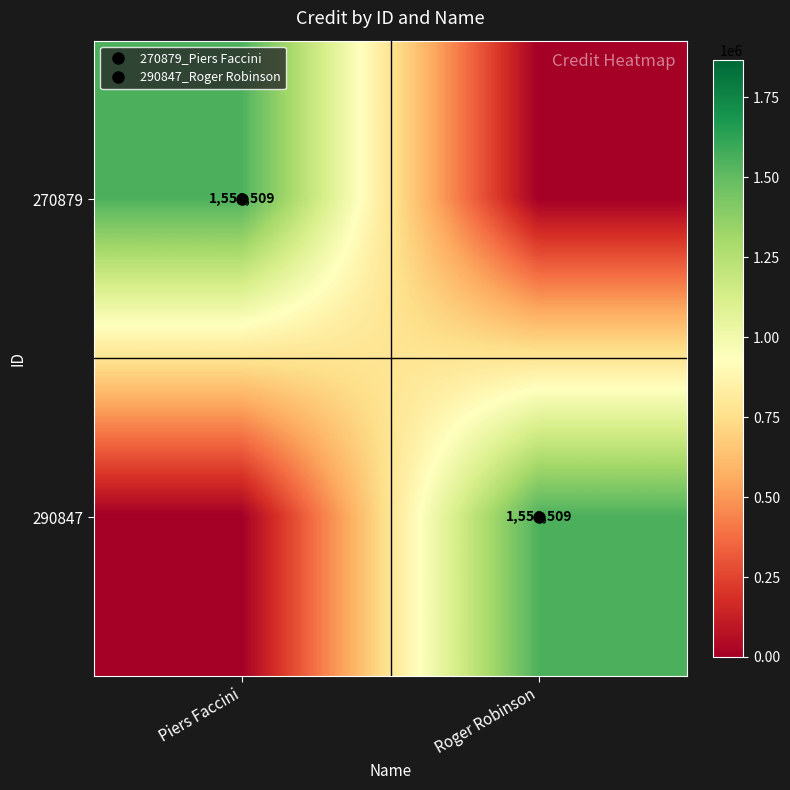

Between Piers Faccini and Roger Robinson, which is larger?

Piers Faccini